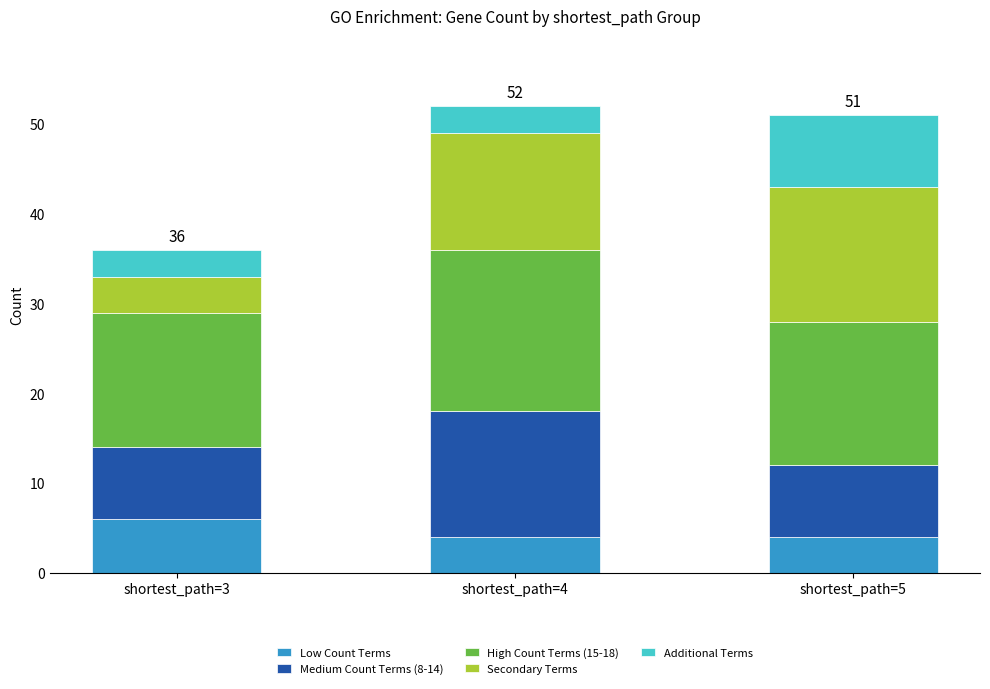

Does the chart contain stacked bars?

Yes